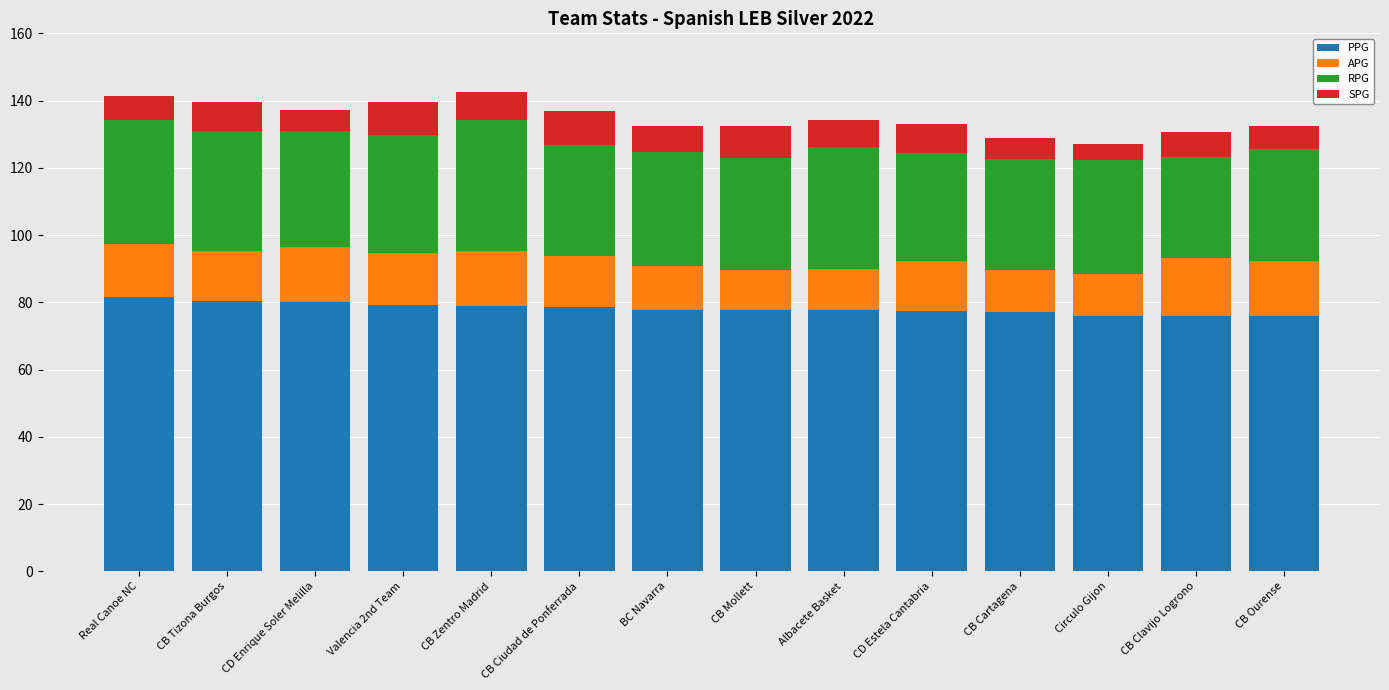

True or false: PPG has a value of 77.8 at BC Navarra.

True